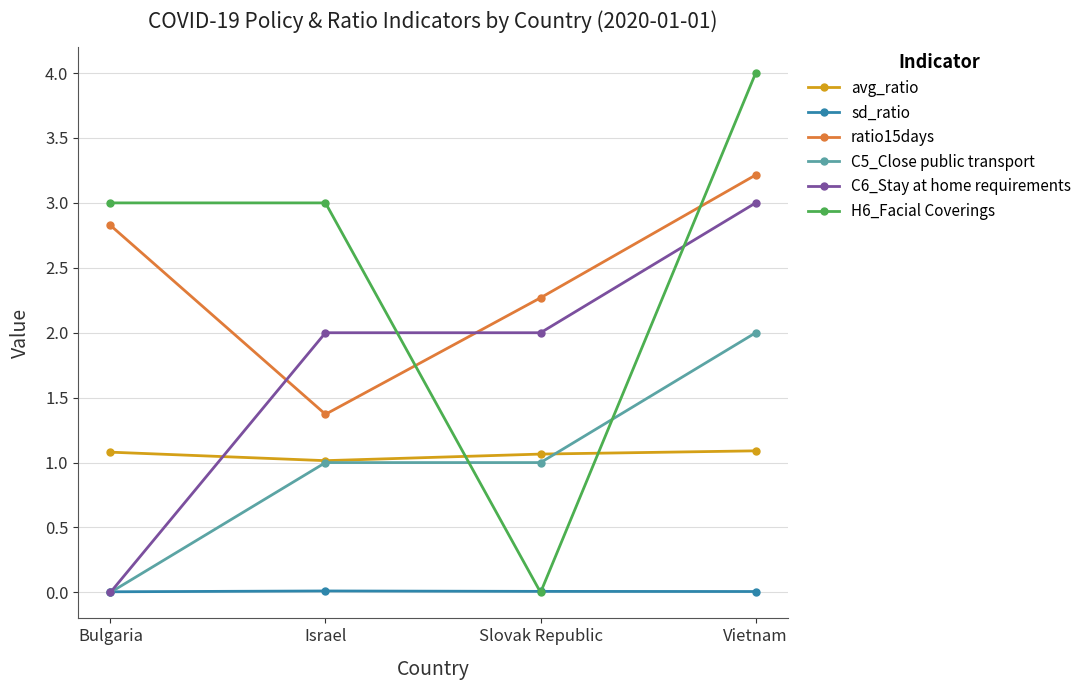

Which category has the highest value across all series?

Vietnam